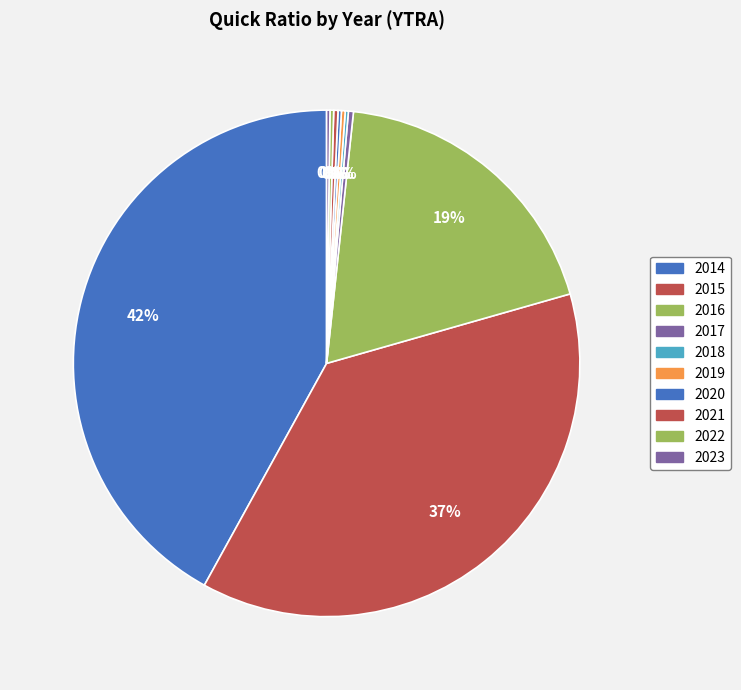

Rank the categories by value from highest to lowest.

2014, 2015, 2016, 2017, 2021, 2019, 2022, 2020, 2023, 2018